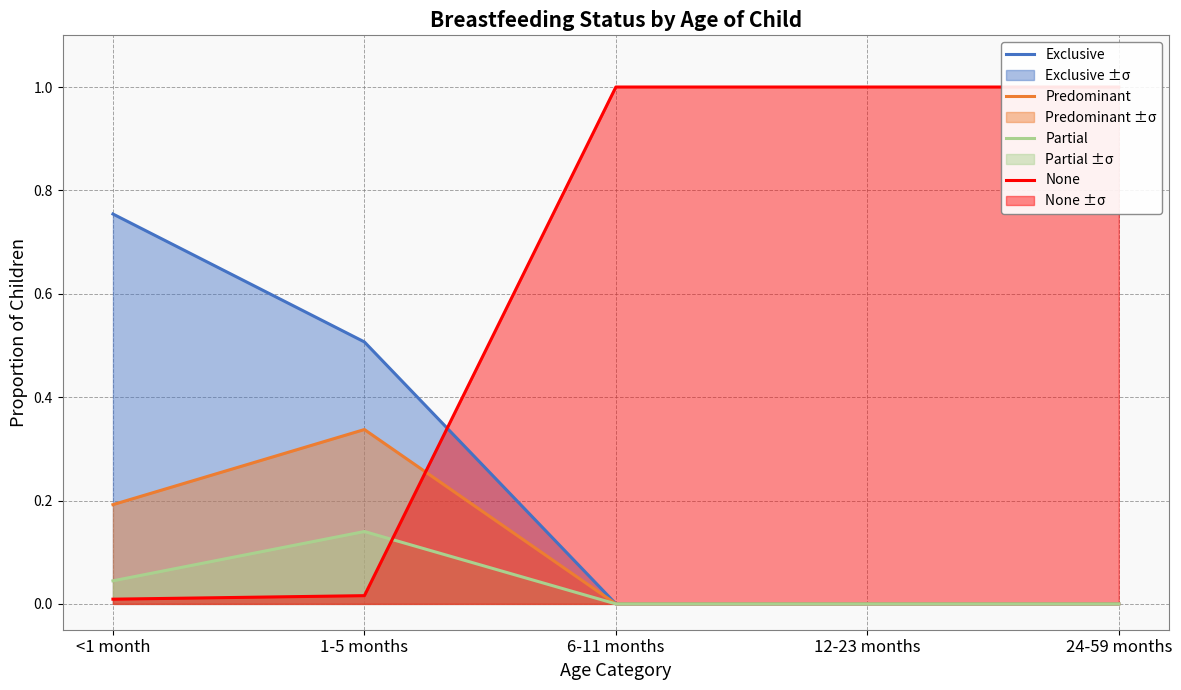

How many lines are shown in the chart?

4